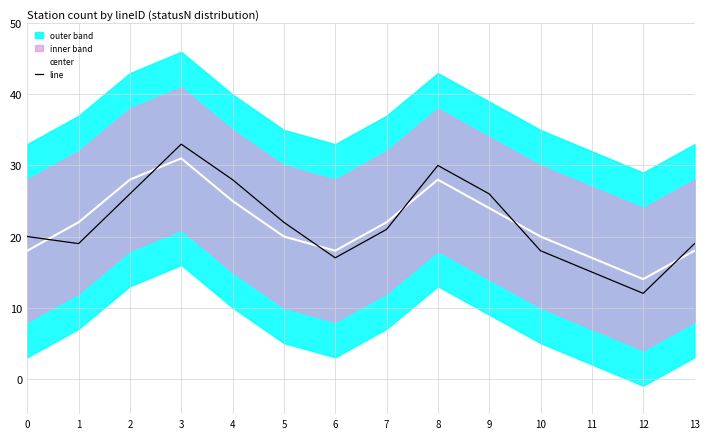

Is it true that line equals 10 at 6?

False